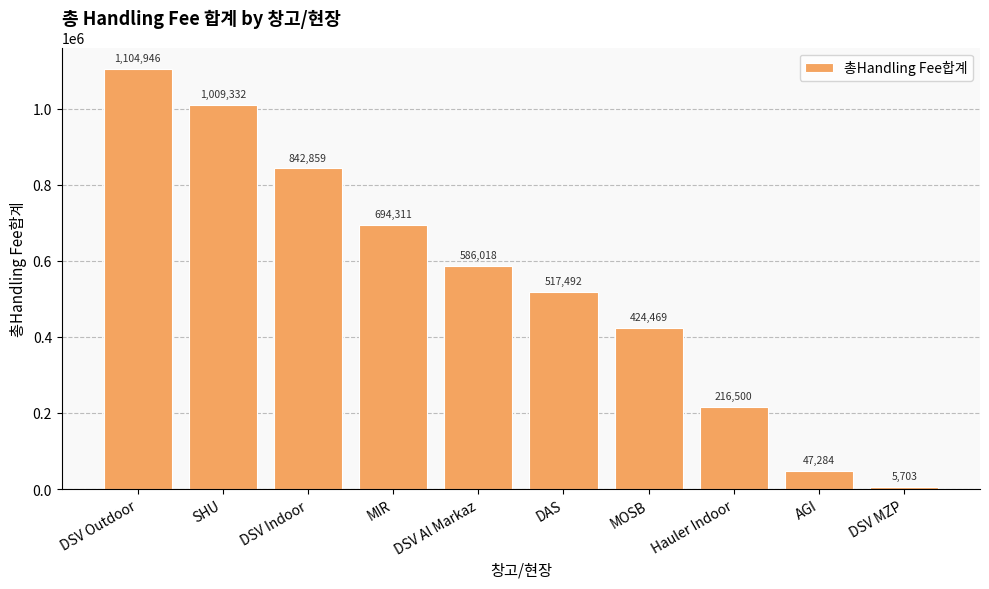

Read the value at DSV Indoor.

842859.1